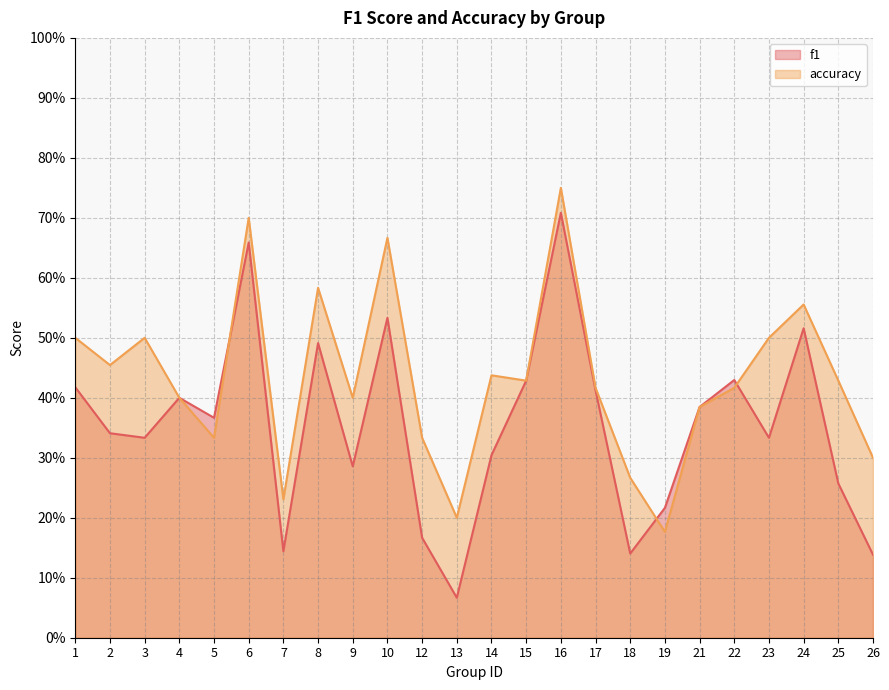

How many interior local valleys does the f1 series have?

7